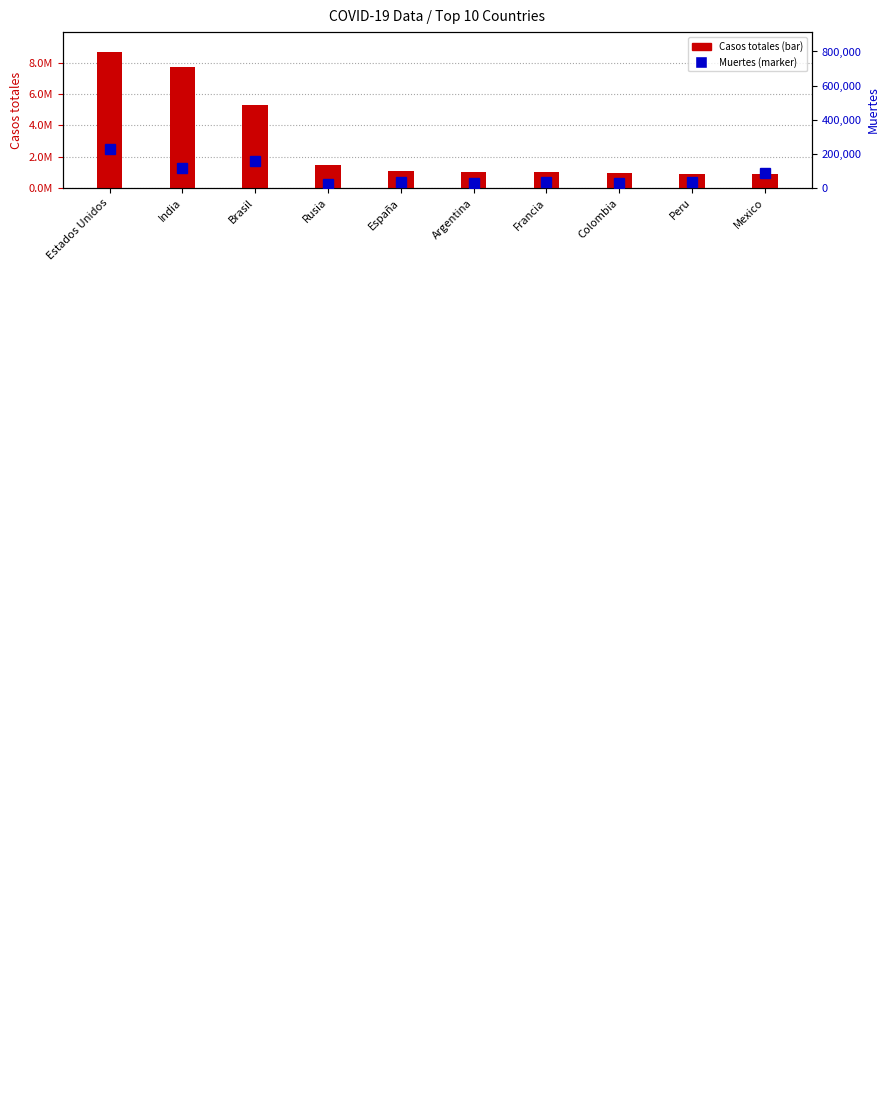

What is the difference between the Muertes values at Rusia and Peru?

8742